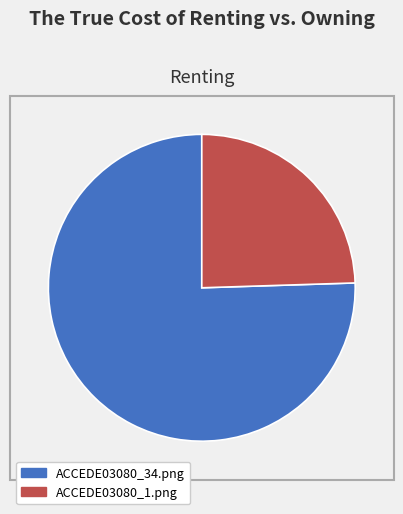

Which slice is the largest?

ACCEDE03080_34.png